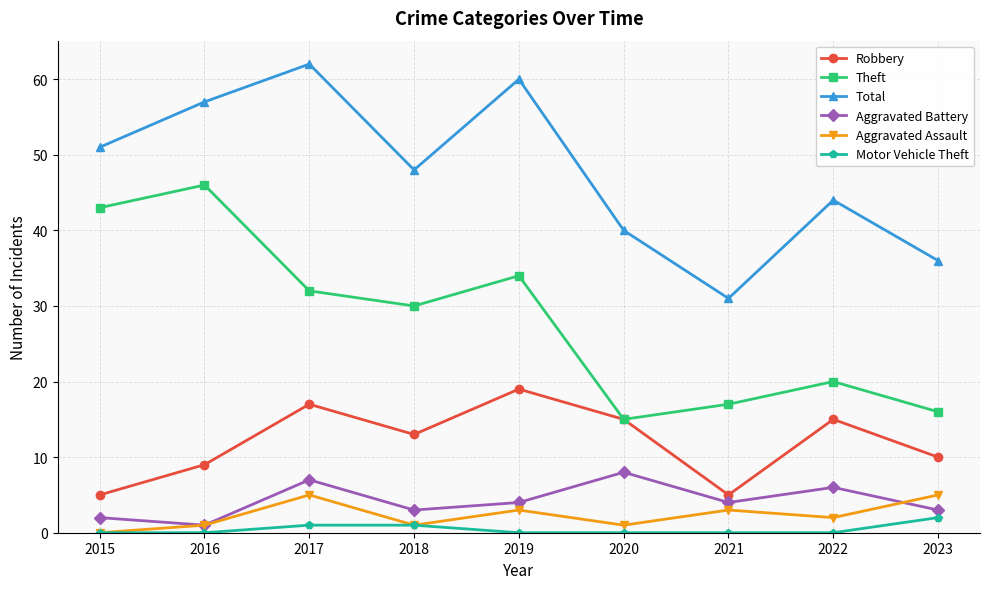

True or false: Aggravated Assault and Total intersect in this chart.

False